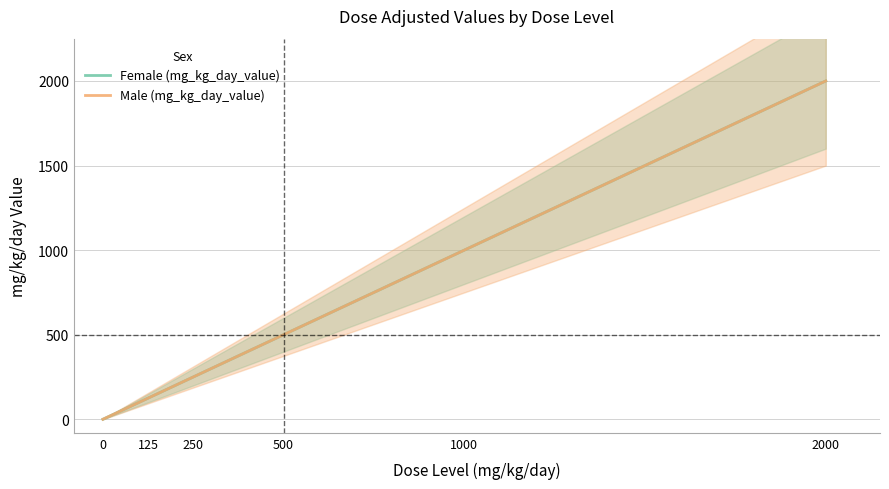

Rank the series at 500 from highest to lowest value.

Female (mg_kg_day_value), Male (mg_kg_day_value)